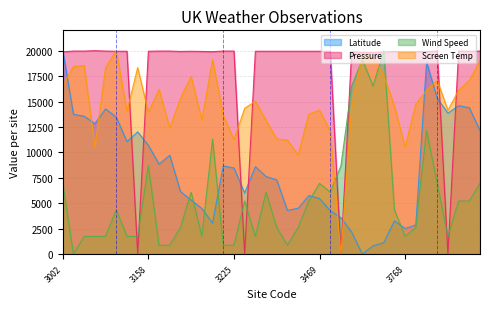

Between 3503 and 3660, which is larger?

3503